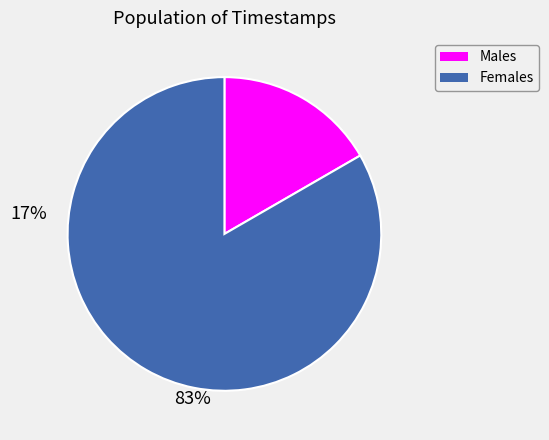

What is the smallest slice in the pie chart?

Males